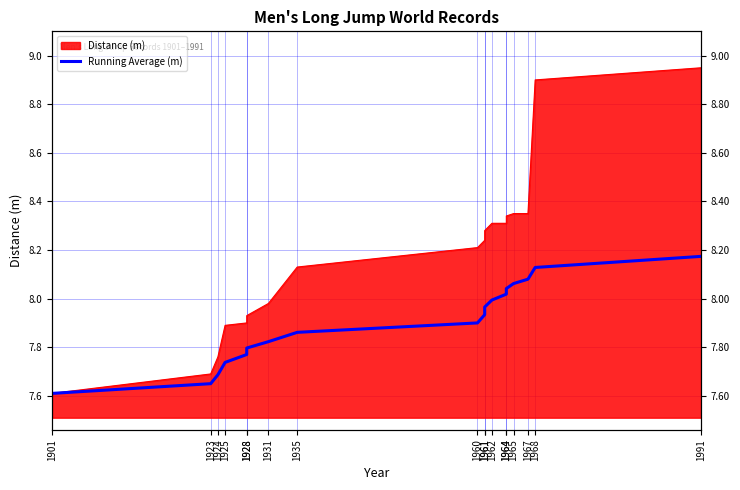

Rank the categories by value from lowest to highest.

1901, 1923, 1924, 1925, 1928, 1928, 1931, 1935, 1960, 1961, 1961, 1962, 1964, 1964, 1965, 1967, 1968, 1991